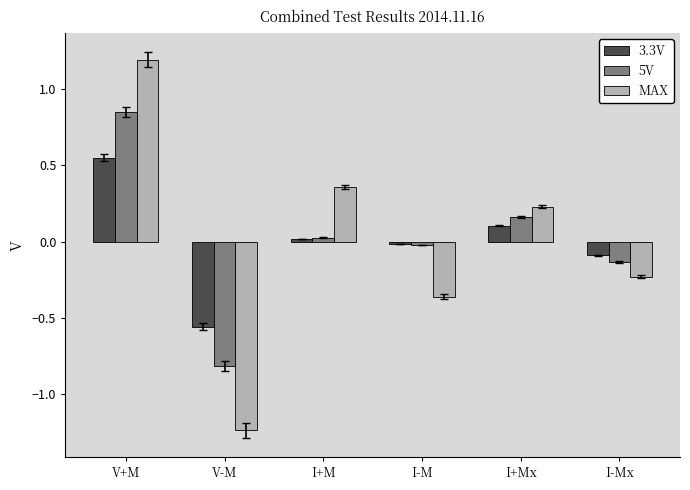

Count the number of data series in this chart.

3